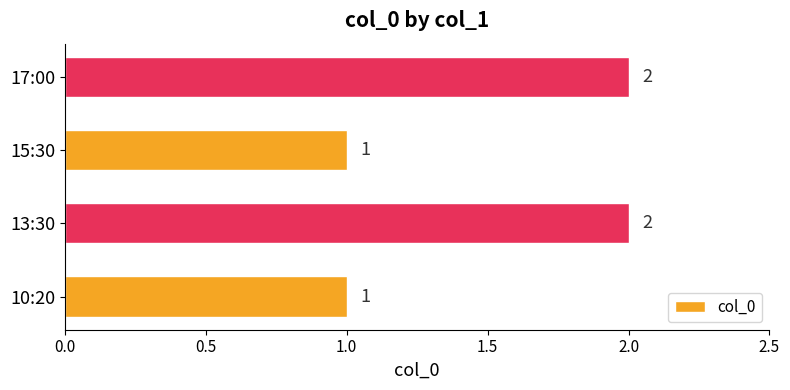

Reading bottom to top, transcribe all the data shown in this chart.

10:20=1	13:30=2	15:30=1	17:00=2